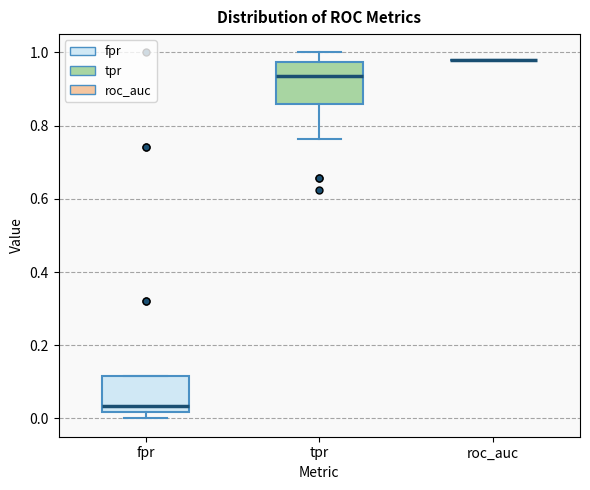

Where is the upper edge of the box for tpr on the y-axis? The values are not printed on the chart, so give them approximately, as read against the axis.

0.98